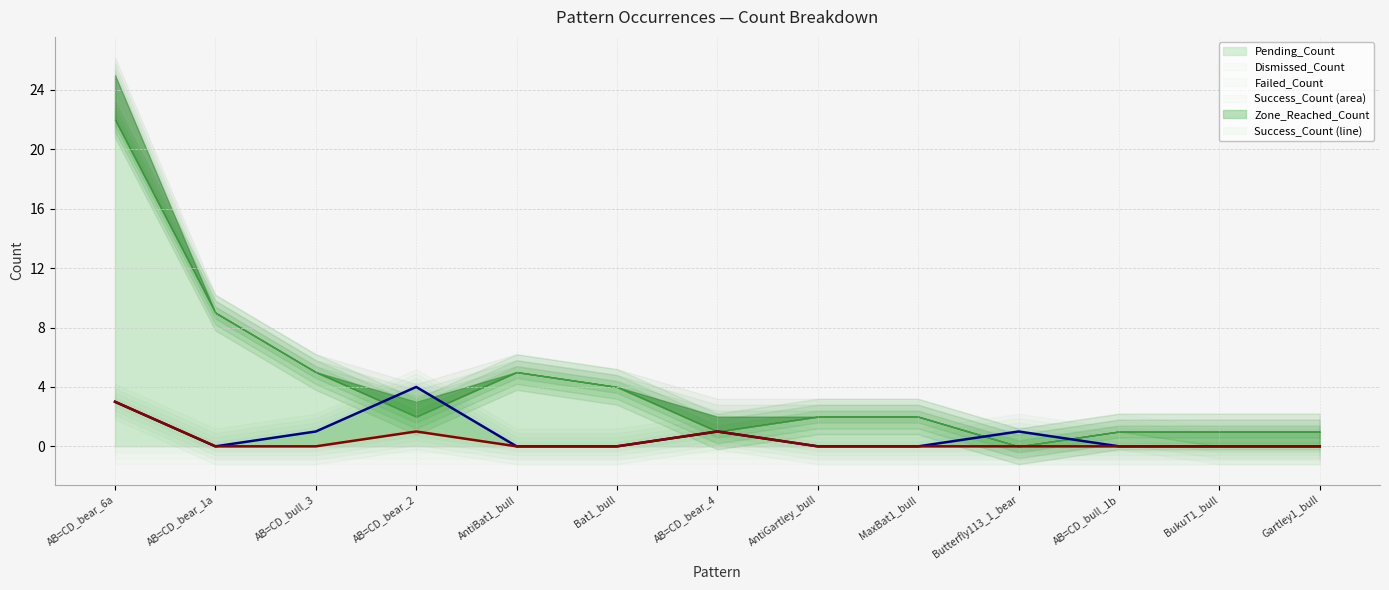

True or false: Zone_Reached_Count and Success_Count_line cross at least once.

False